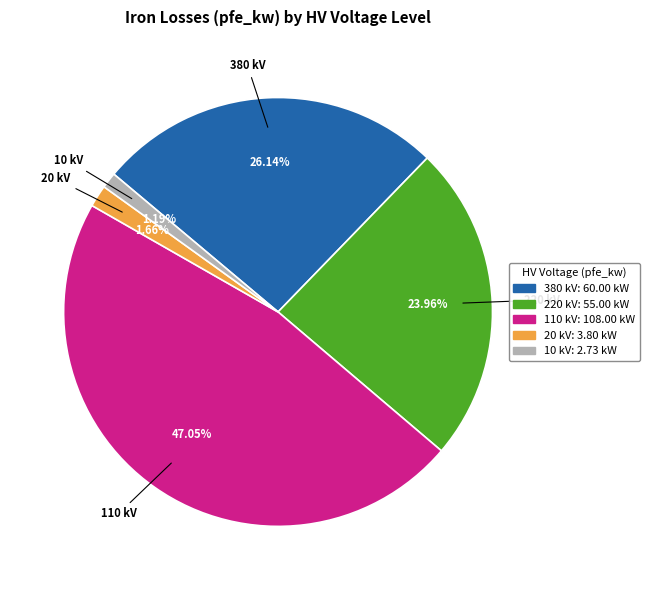

Is there a majority slice in this chart?

No